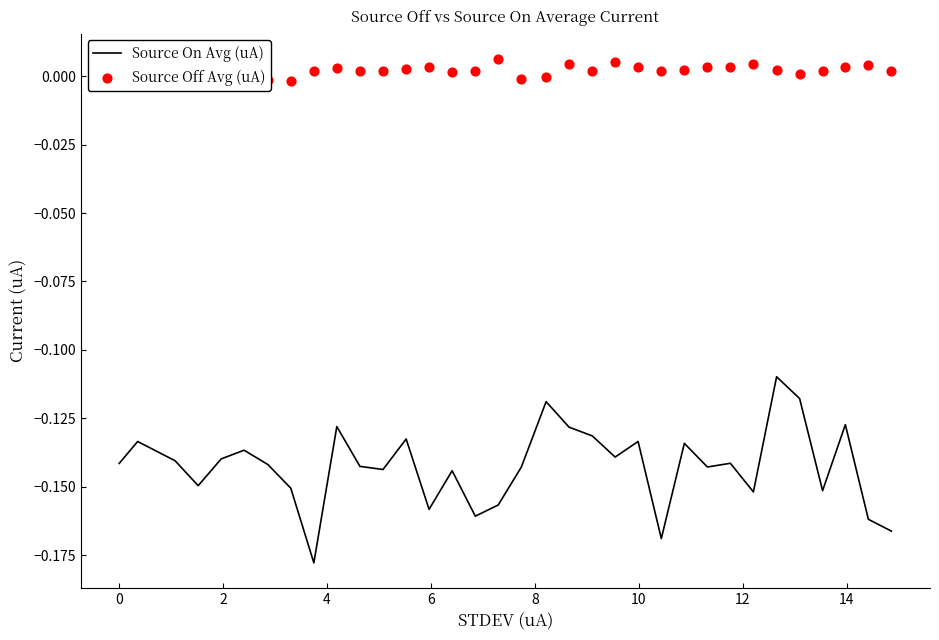

Which series reaches the minimum Y coordinate?

Source On Avg (uA)